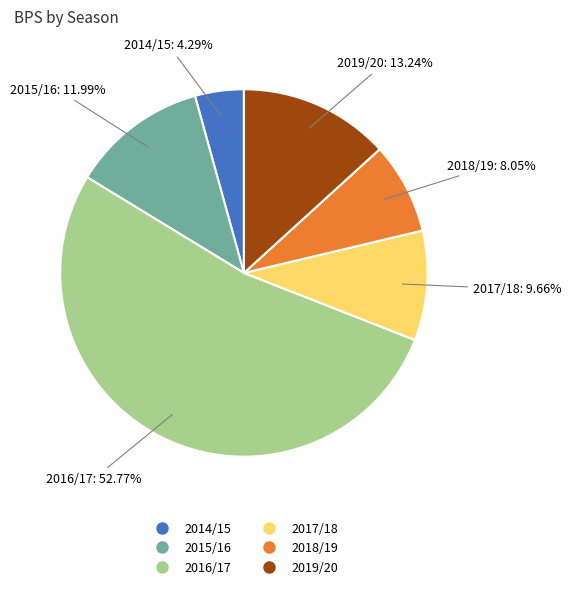

Rank the categories by value from highest to lowest.

2016/17, 2019/20, 2015/16, 2017/18, 2018/19, 2014/15